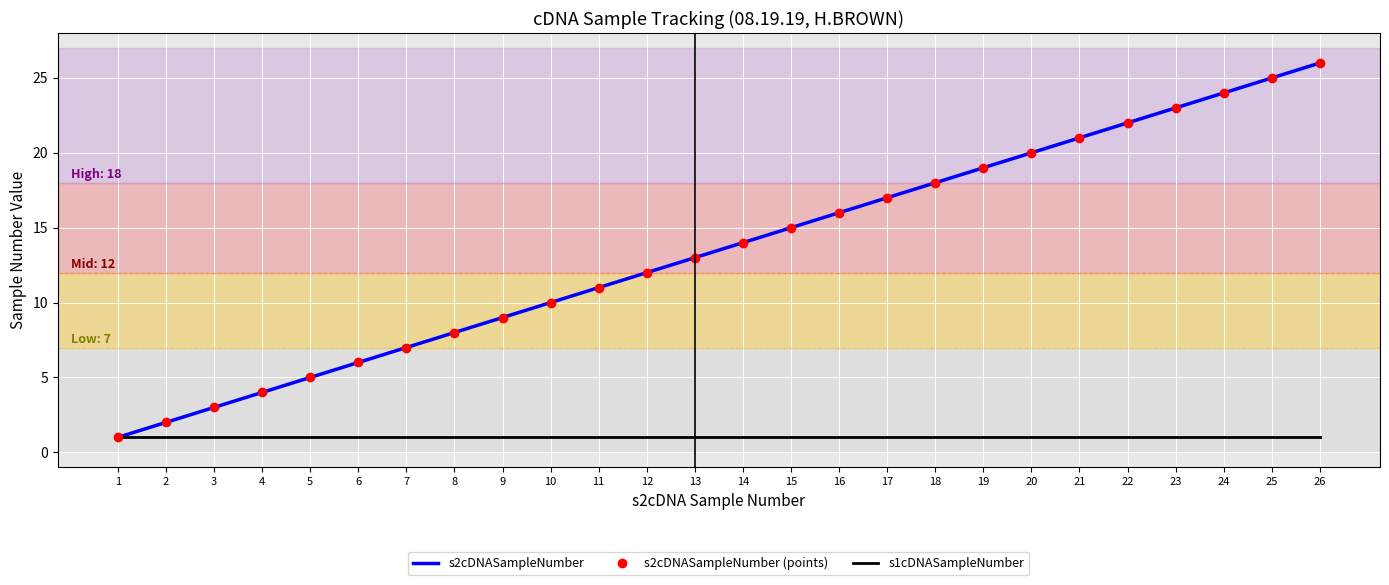

Reading left to right, transcribe all the data shown in this chart.

s2cDNASampleNumber: 1=1	2=2	3=3	4=4	5=5	6=6	7=7	8=8	9=9	10=10	11=11	12=12	13=13	14=14	15=15	16=16	17=17	18=18	19=19	20=20	21=21	22=22	23=23	24=24	25=25	26=26
s2cDNASampleNumber (points): 1=1	2=2	3=3	4=4	5=5	6=6	7=7	8=8	9=9	10=10	11=11	12=12	13=13	14=14	15=15	16=16	17=17	18=18	19=19	20=20	21=21	22=22	23=23	24=24	25=25	26=26
s1cDNASampleNumber: 1=1	2=1	3=1	4=1	5=1	6=1	7=1	8=1	9=1	10=1	11=1	12=1	13=1	14=1	15=1	16=1	17=1	18=1	19=1	20=1	21=1	22=1	23=1	24=1	25=1	26=1